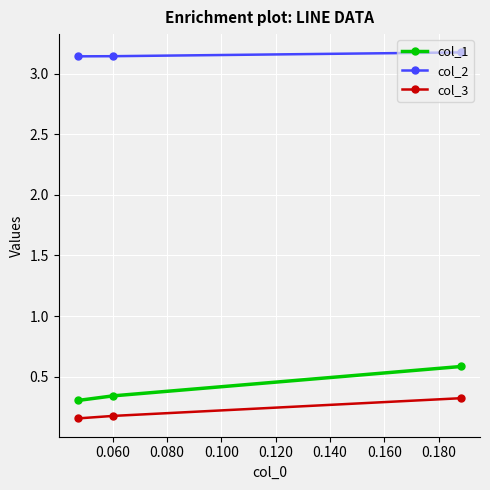

What are all the series names shown in the legend?

col_1, col_2, col_3